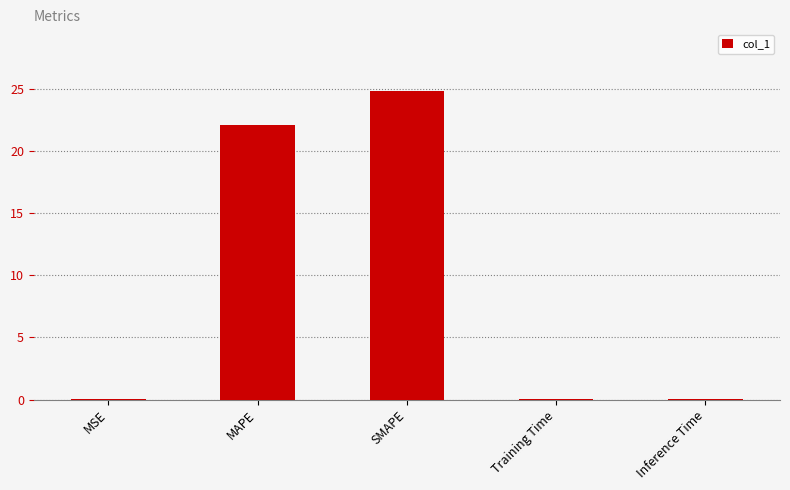

The value at Training Time is 0.0. True or false?

True